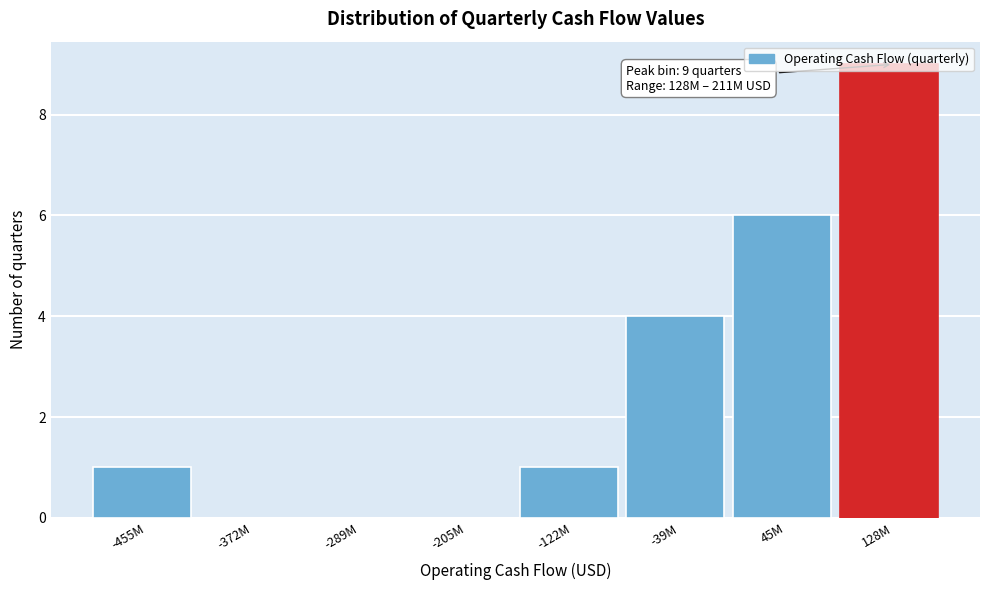

Which has a higher value, 128M or -122M?

128M